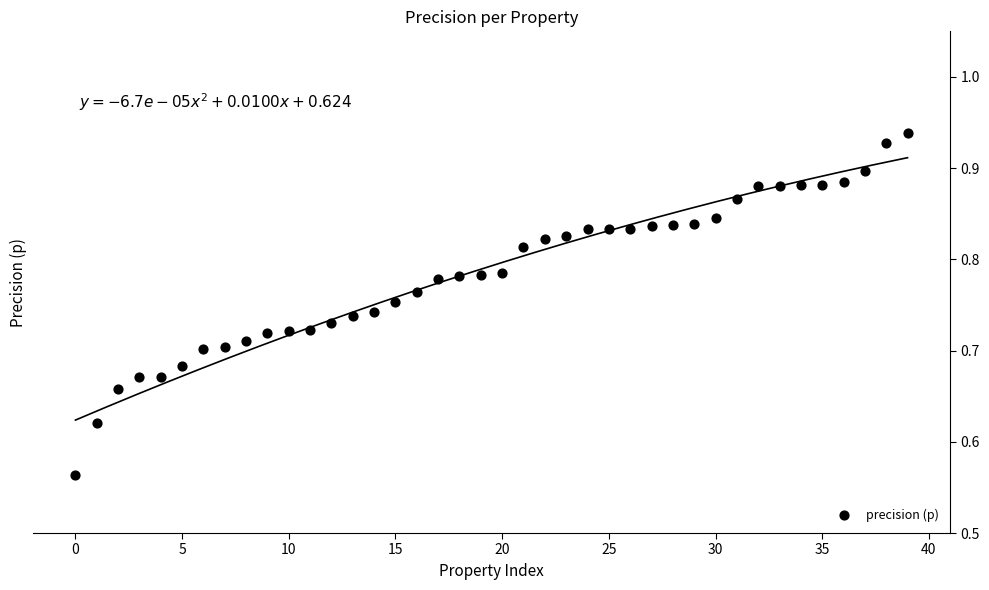

What is the range of Y values (max minus min)?

0.4